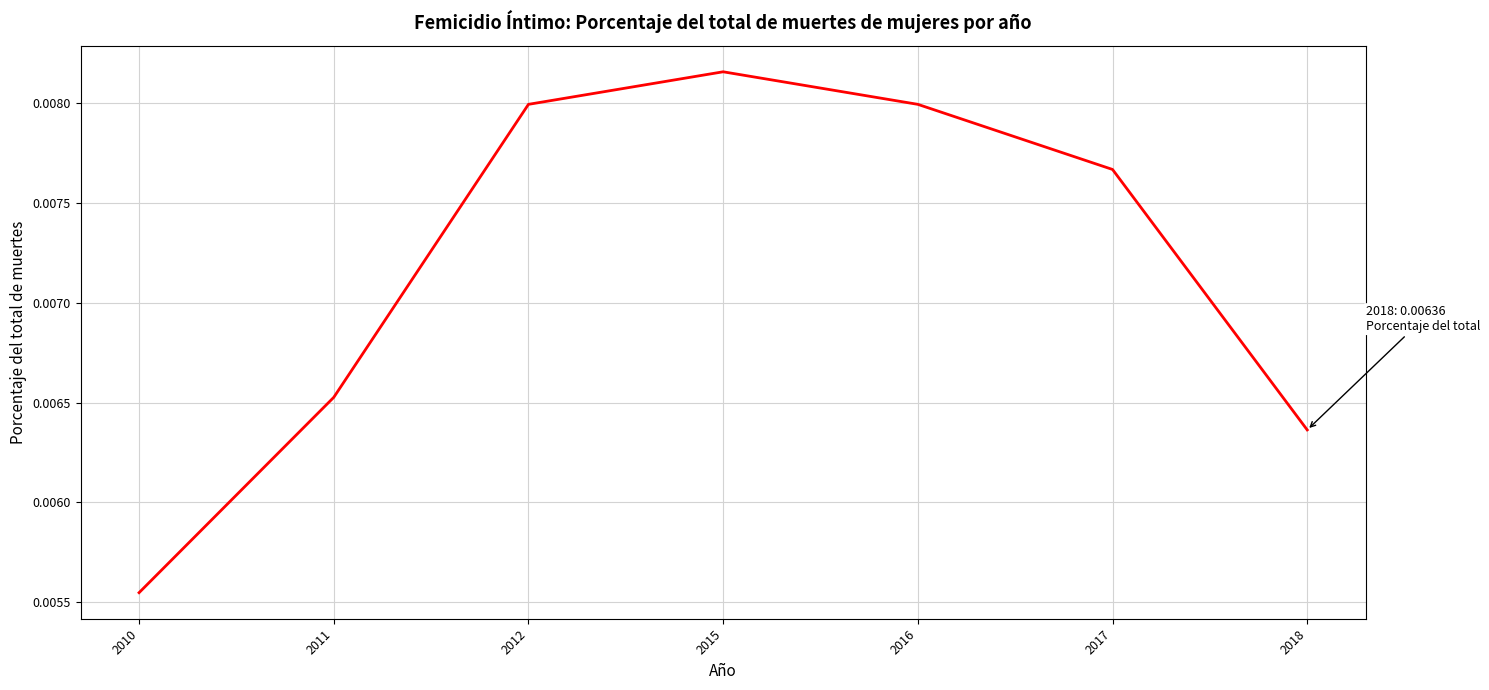

How many lines are shown in the chart?

1